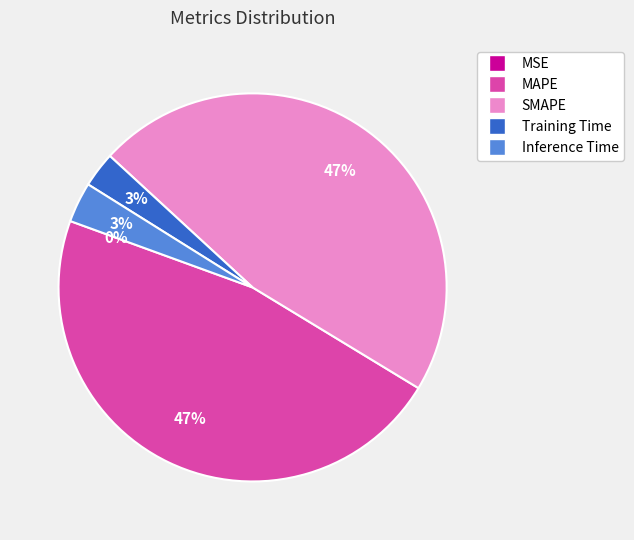

The Inference Time slice represents 3% of the pie. True or false?

True